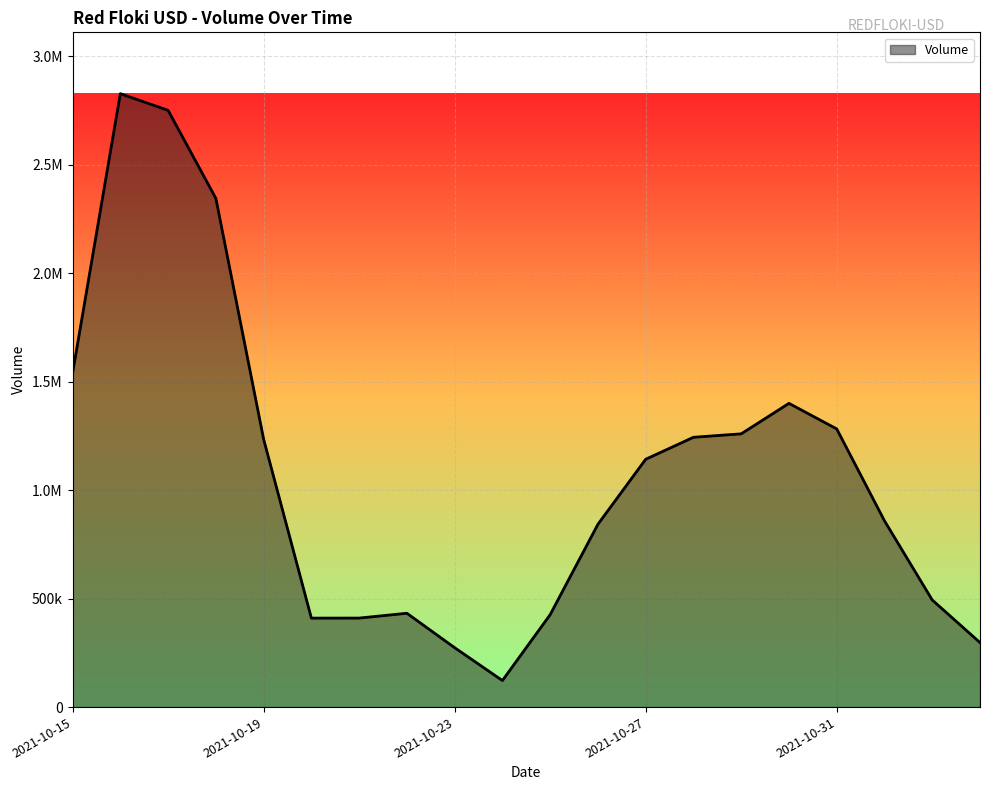

What is the value of the 6th point from the left?

409964